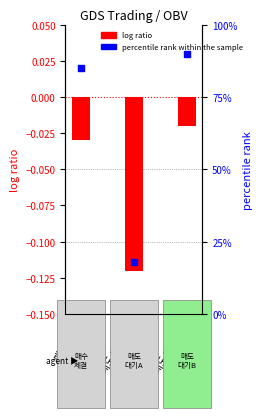

Is the value of log ratio at 매도 대기 (2) greater than the value of percentile rank within the sample at 매도 대기 (2)?

No